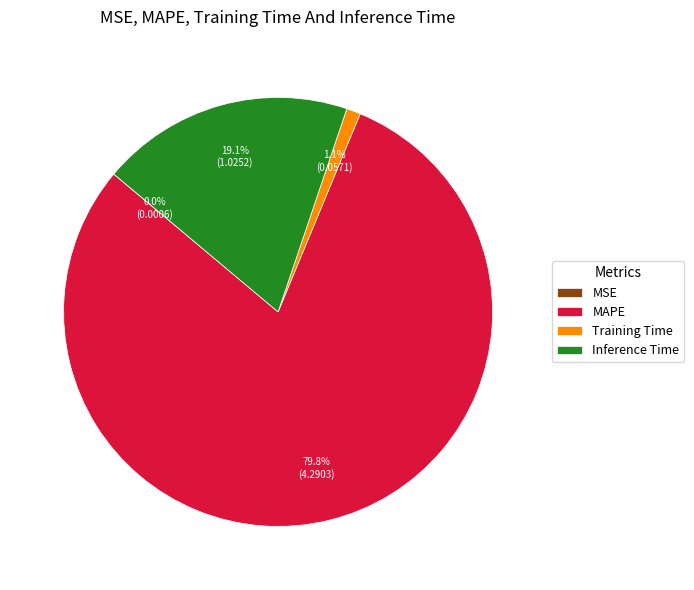

Which has a higher value, Inference Time or Training Time?

Inference Time